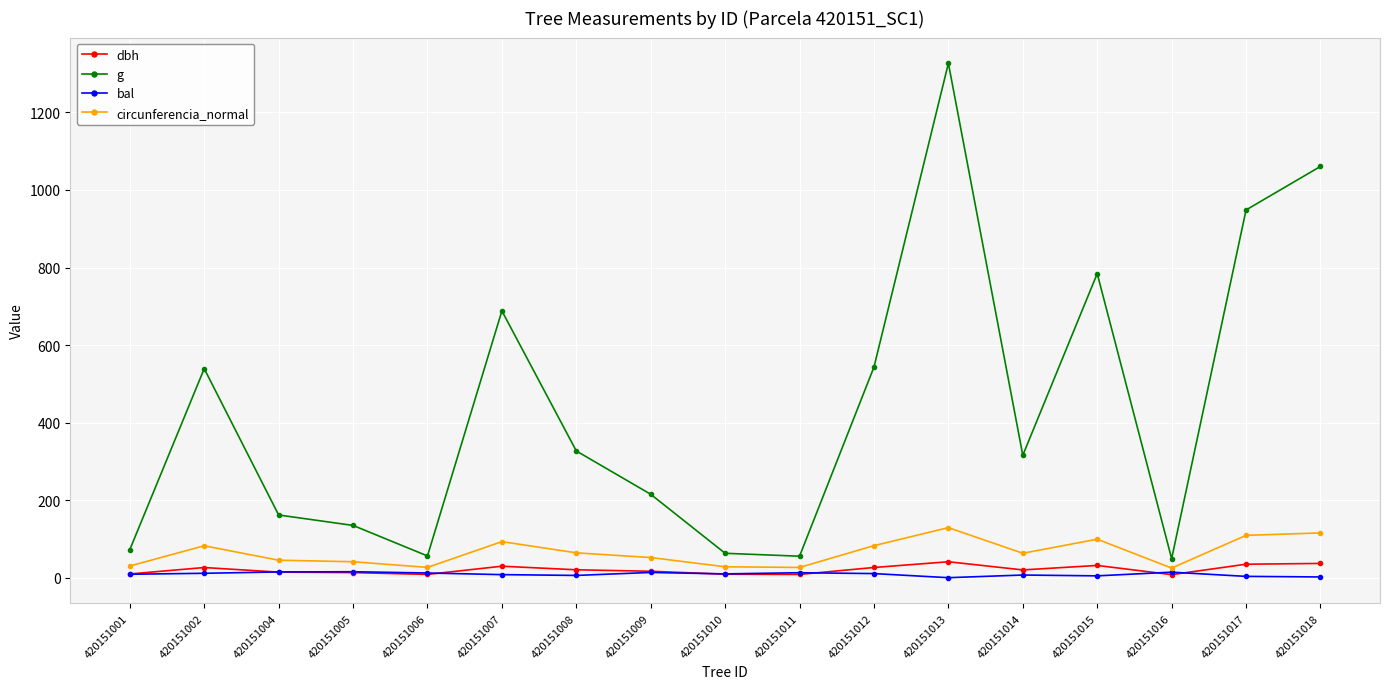

True or false: dbh and g intersect in this chart.

False